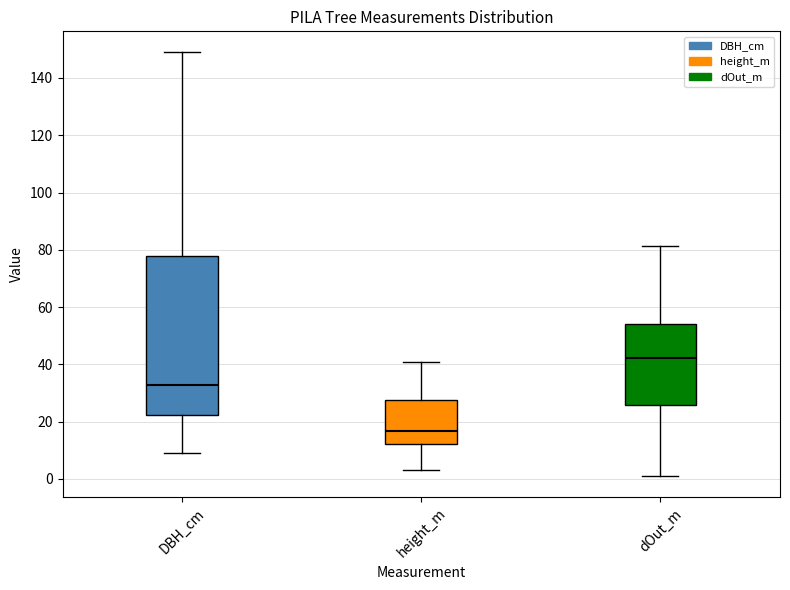

Where does the upper whisker of the box for DBH_cm end on the y-axis? The values are not printed on the chart, so give them approximately, as read against the axis.

148